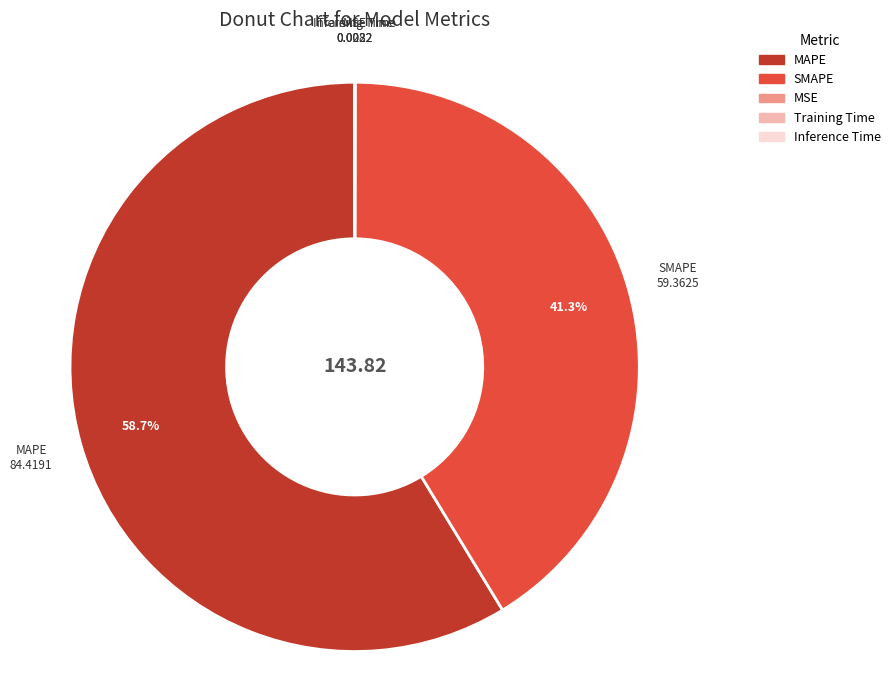

What portion of the pie excludes MAPE?

41.3%